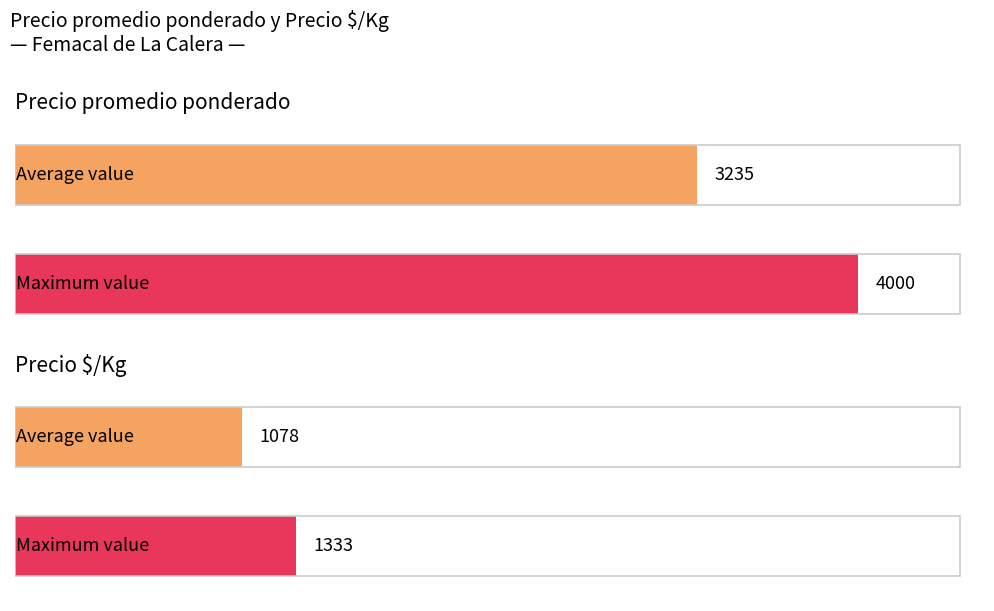

The value of Precio promedio ponderado at 2021-02-26 is 1646. True or false?

False